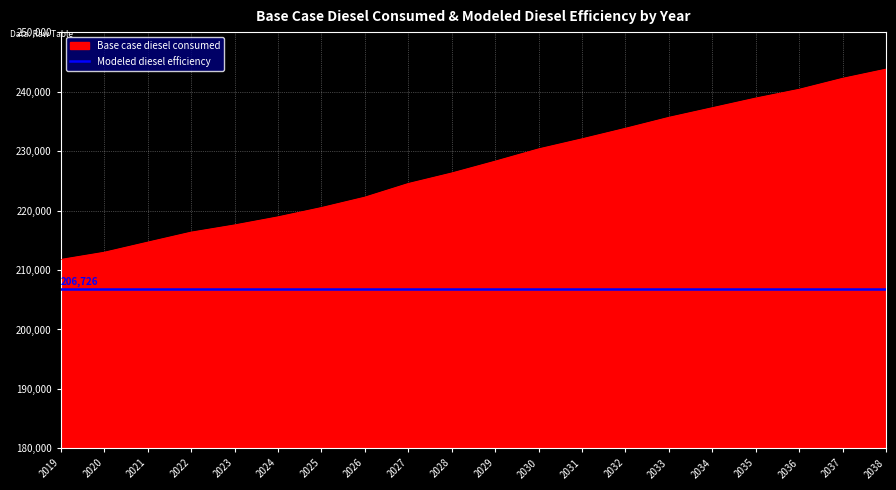

The value at 2031 is 232019.8. True or false?

True